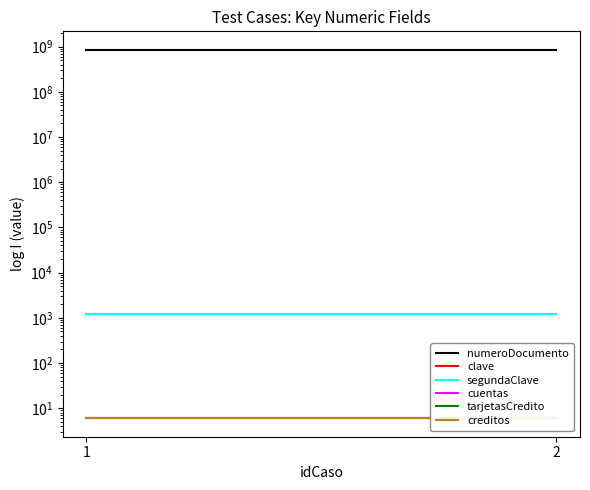

Which label corresponds to the largest value in the chart?

1